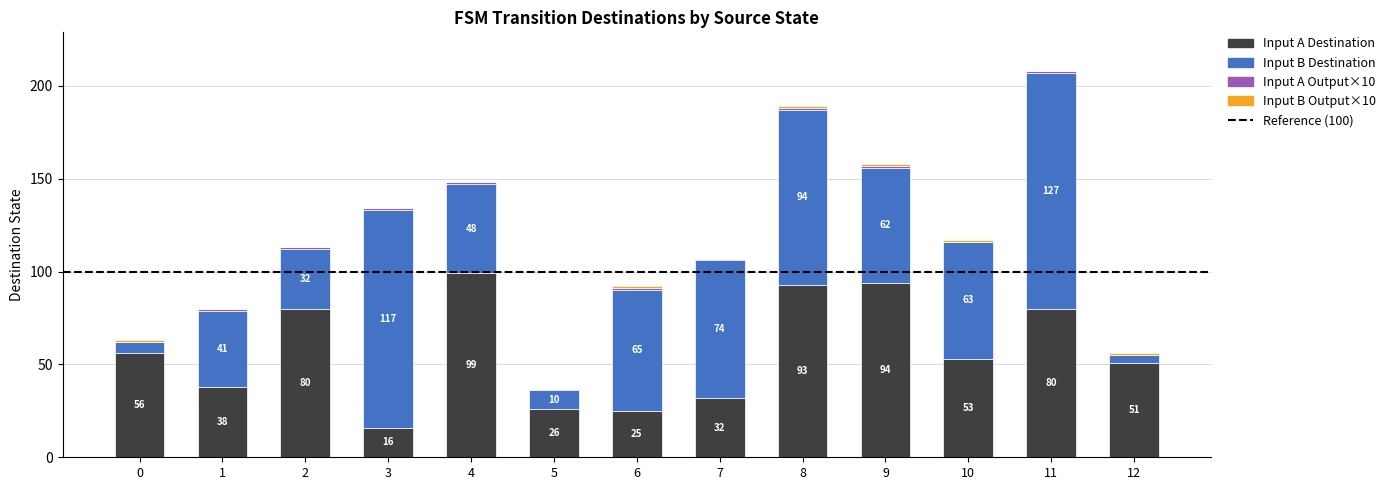

At which category is the sum across all series the highest?

11